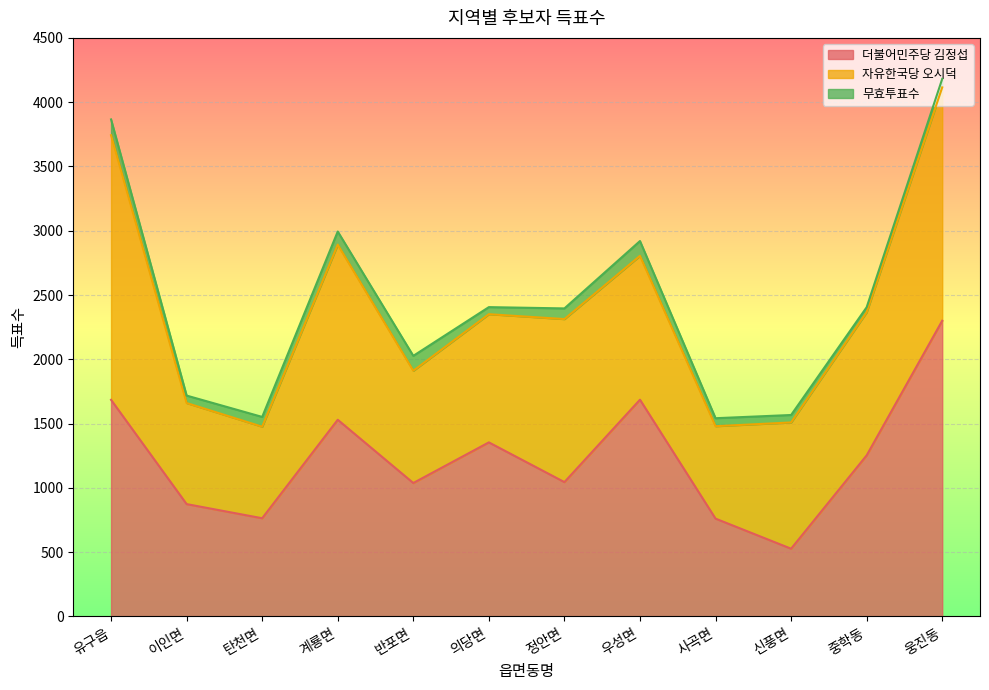

True or false: 더불어민주당 김정섭 has a value of 1301 at 웅진동.

False